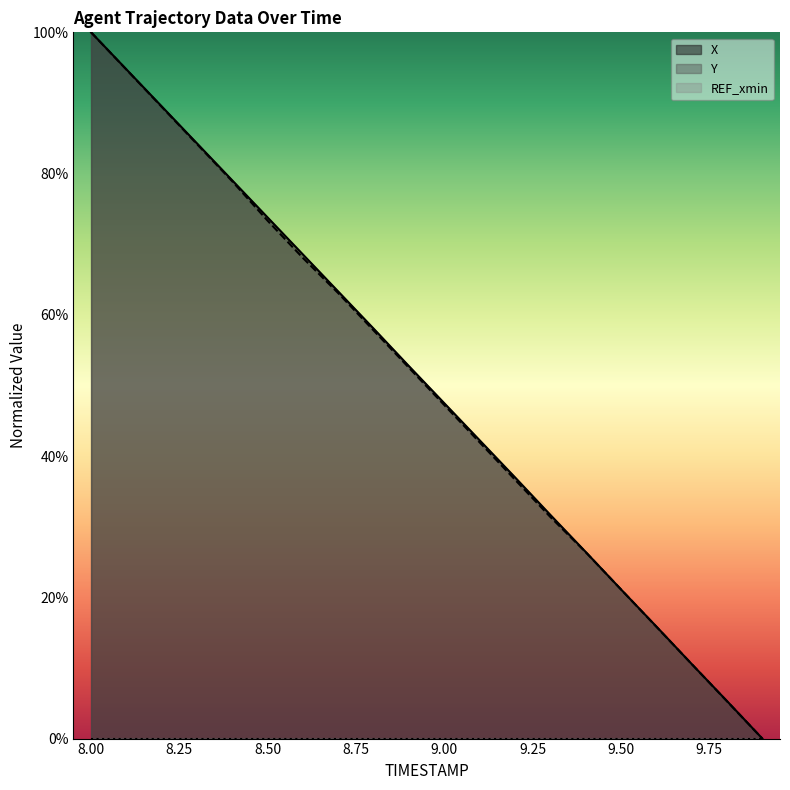

At 9.5, list the series in order from smallest to largest.

Y, X